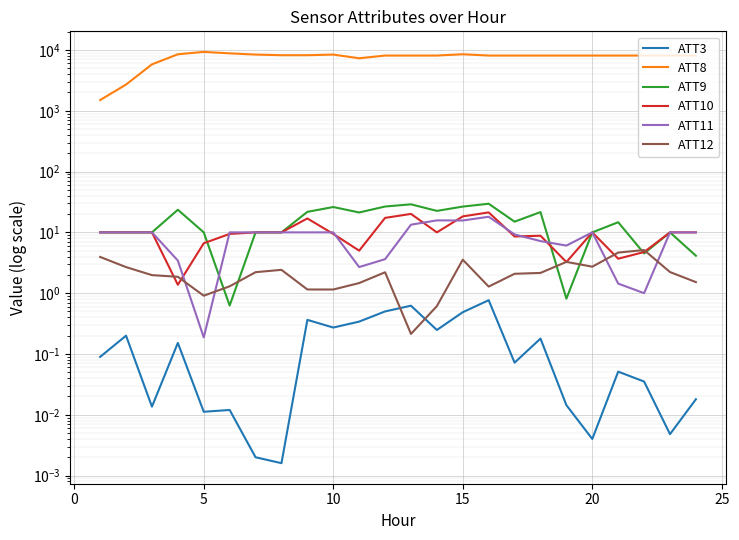

What are all the series names shown in the legend?

ATT3, ATT8, ATT9, ATT10, ATT11, ATT12